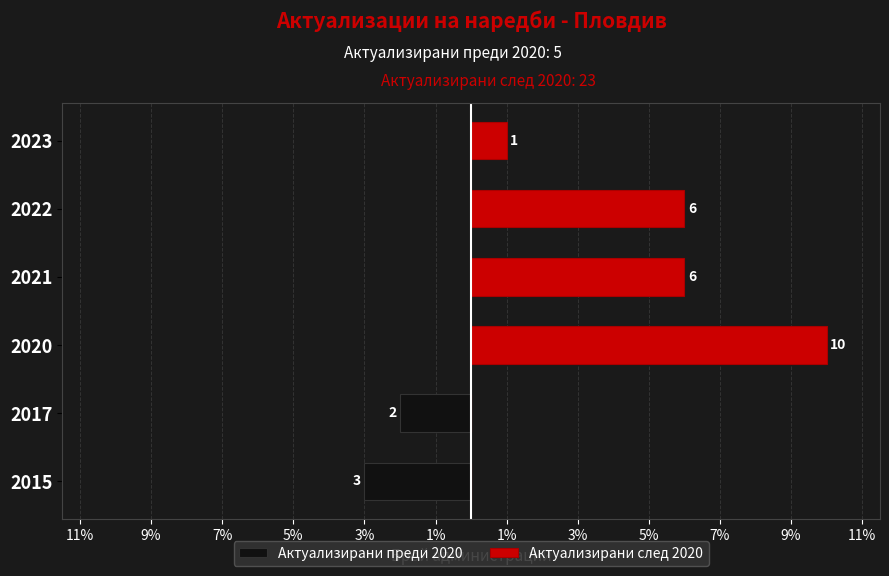

How many values in the Актуализирани след 2020 series exceed 6?

1